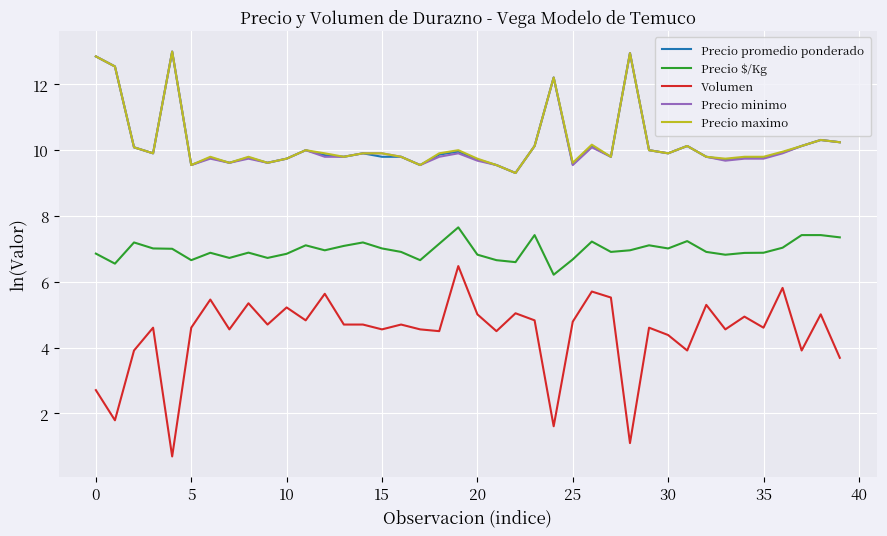

True or false: Precio $/Kg and Precio maximo cross at least once.

False